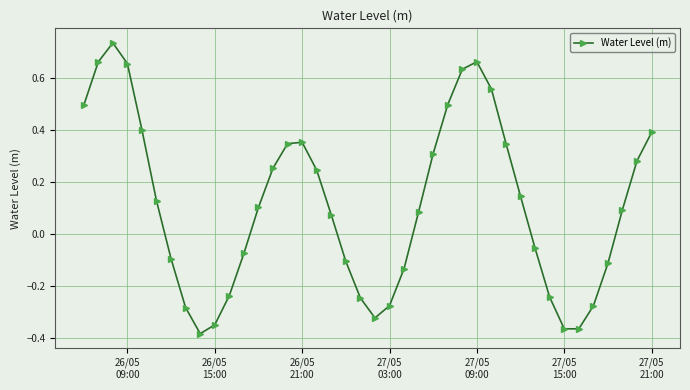

How many interior local peaks (higher than both neighbors) does the data have?

3